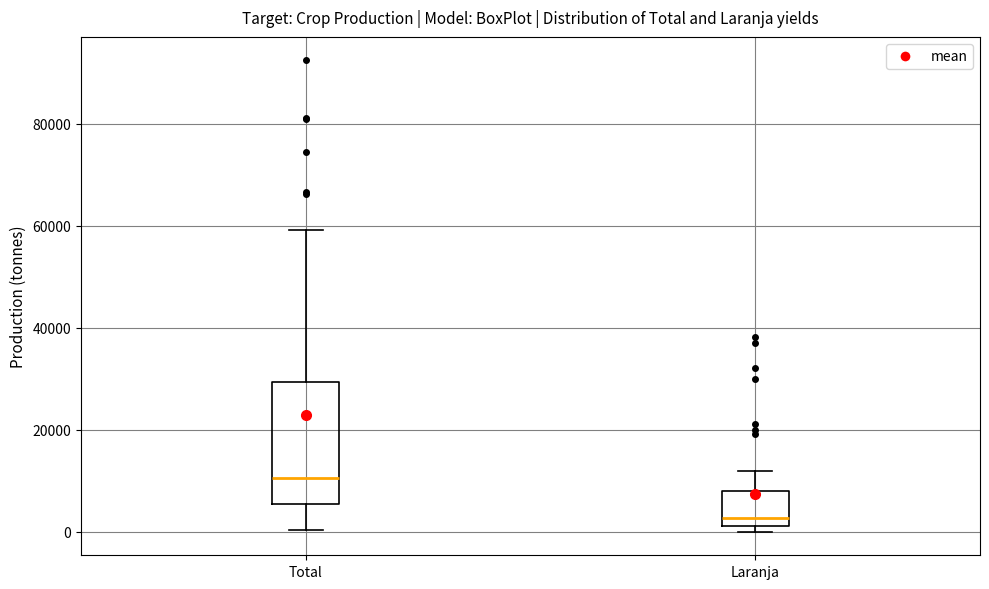

Which box's median line is the highest?

Total